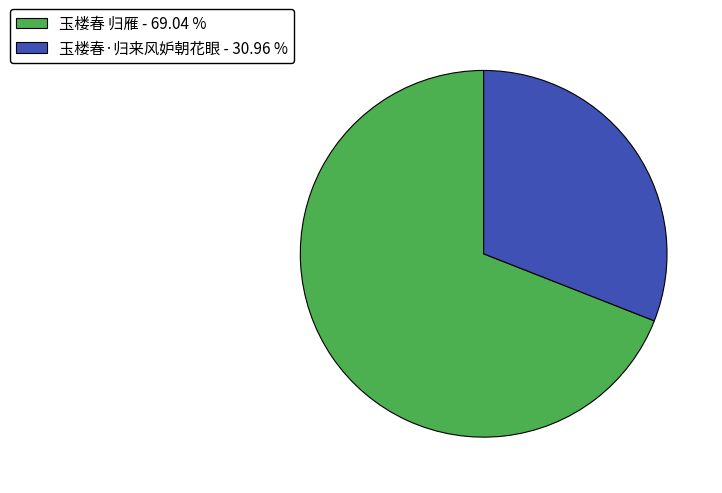

What is the smallest slice in the pie chart?

玉楼春·归来风妒朝花眼